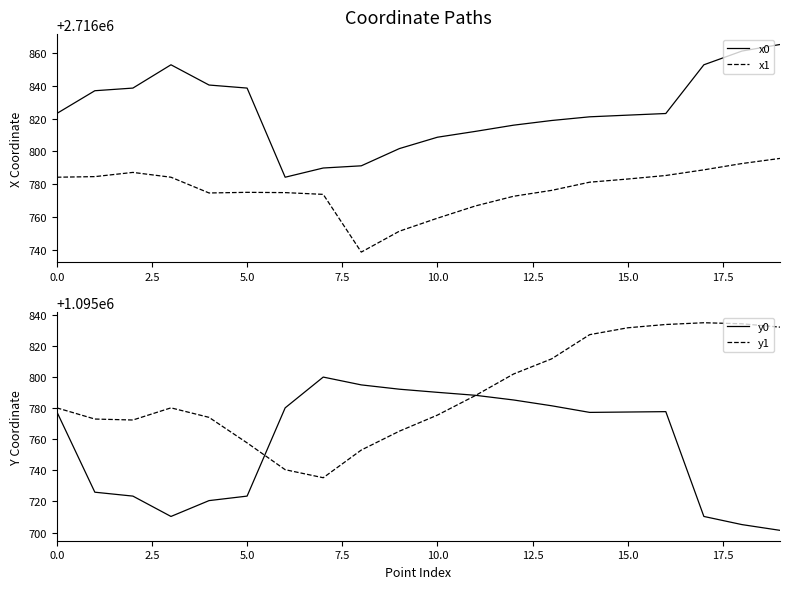

What is the minimum value for x1?

2716738.7